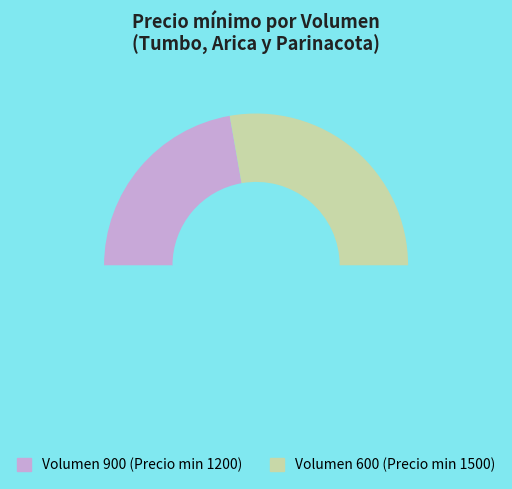

How many segments does this pie chart have?

3